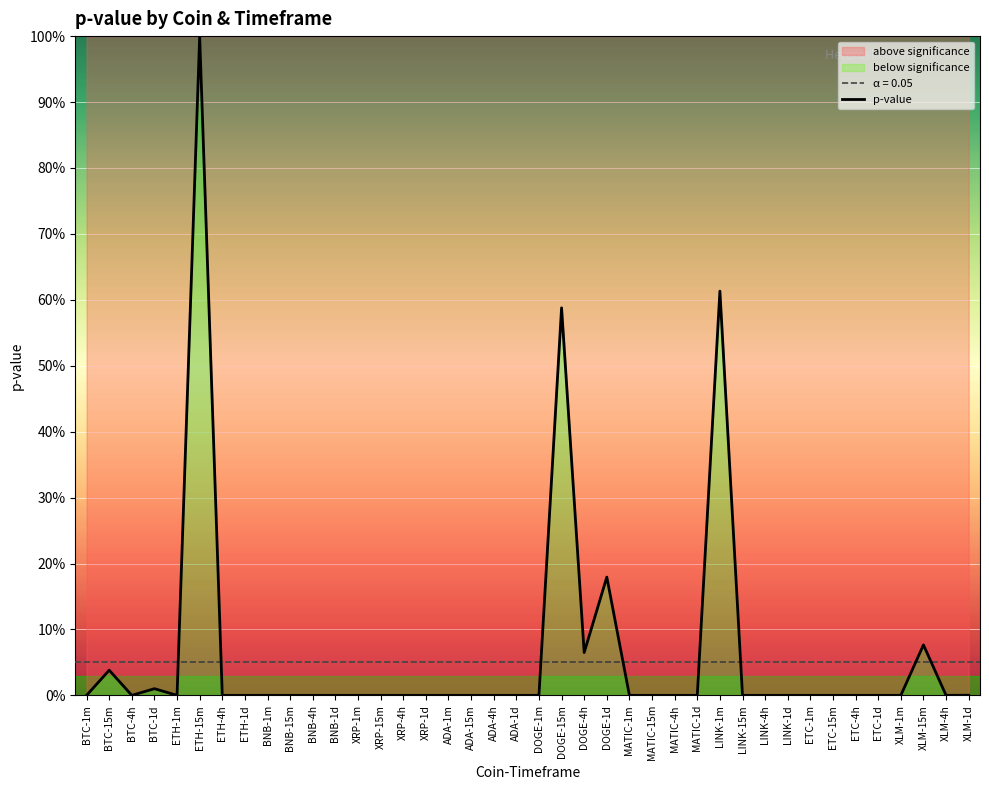

At which category does the data reach its first local valley?

BTC-4h